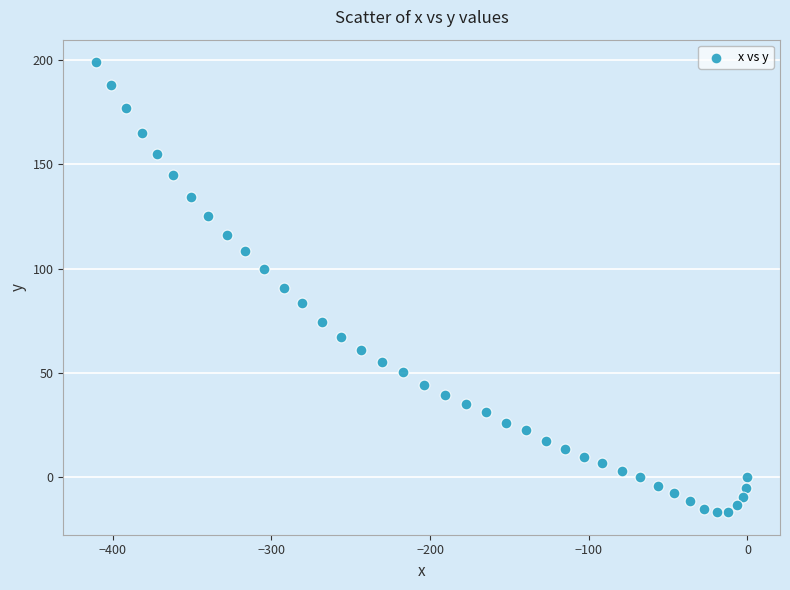

What is the range of X values (max minus min)?

410.7